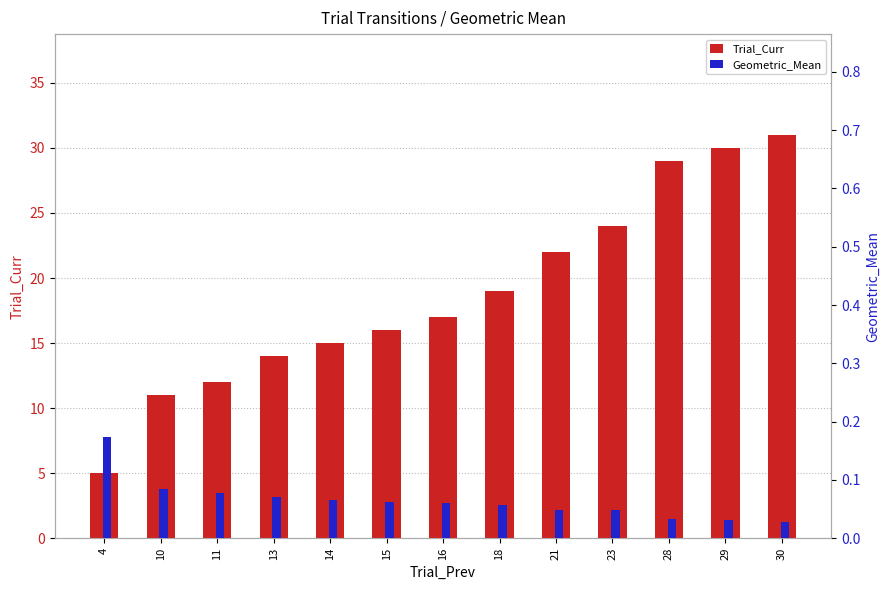

Which series changed the most between 13 and 15?

Trial_Curr